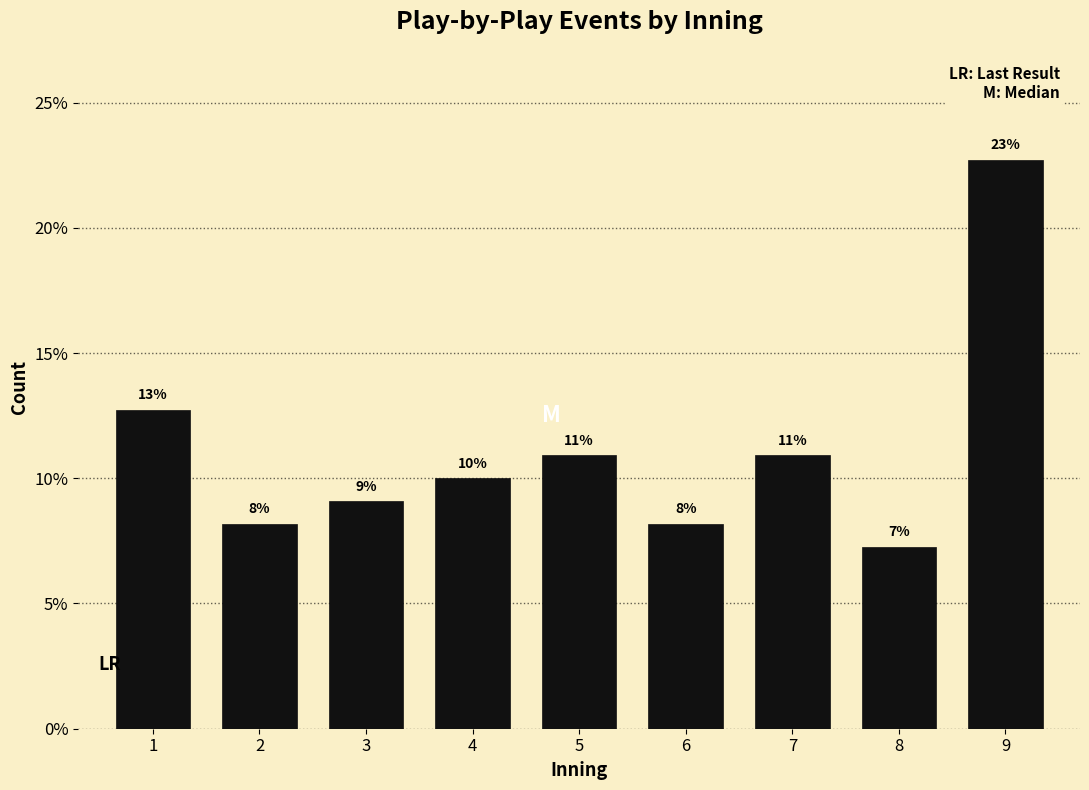

How many bars are there in total?

9